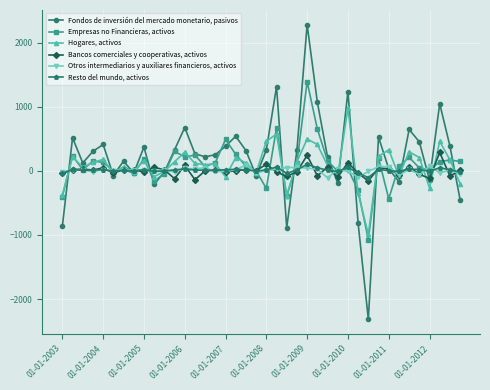

What is the value of the Bancos comerciales y cooperativas, activos point at the 4th from the left?

14